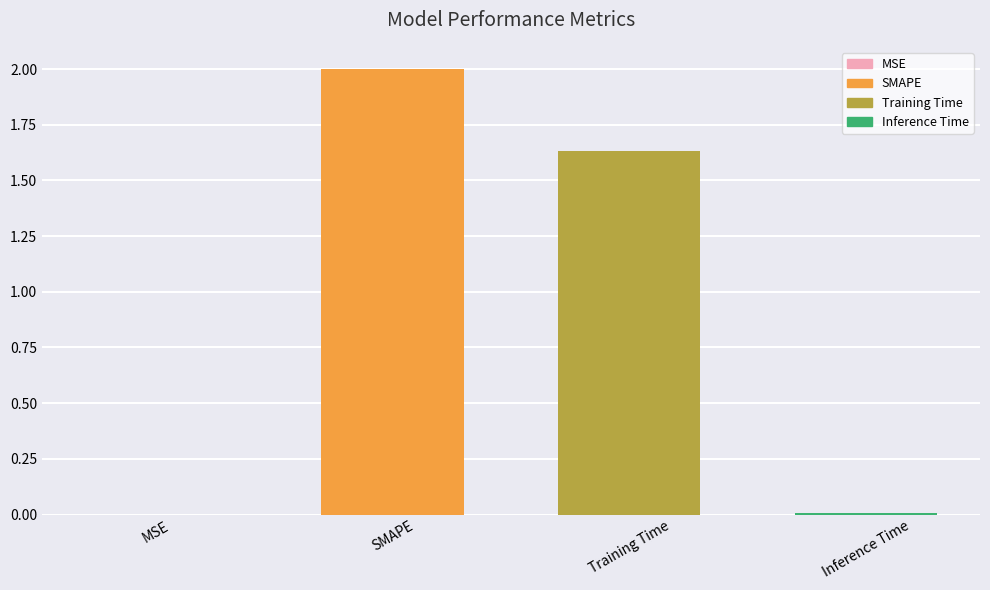

Is it true that the value at SMAPE is 1.3?

False